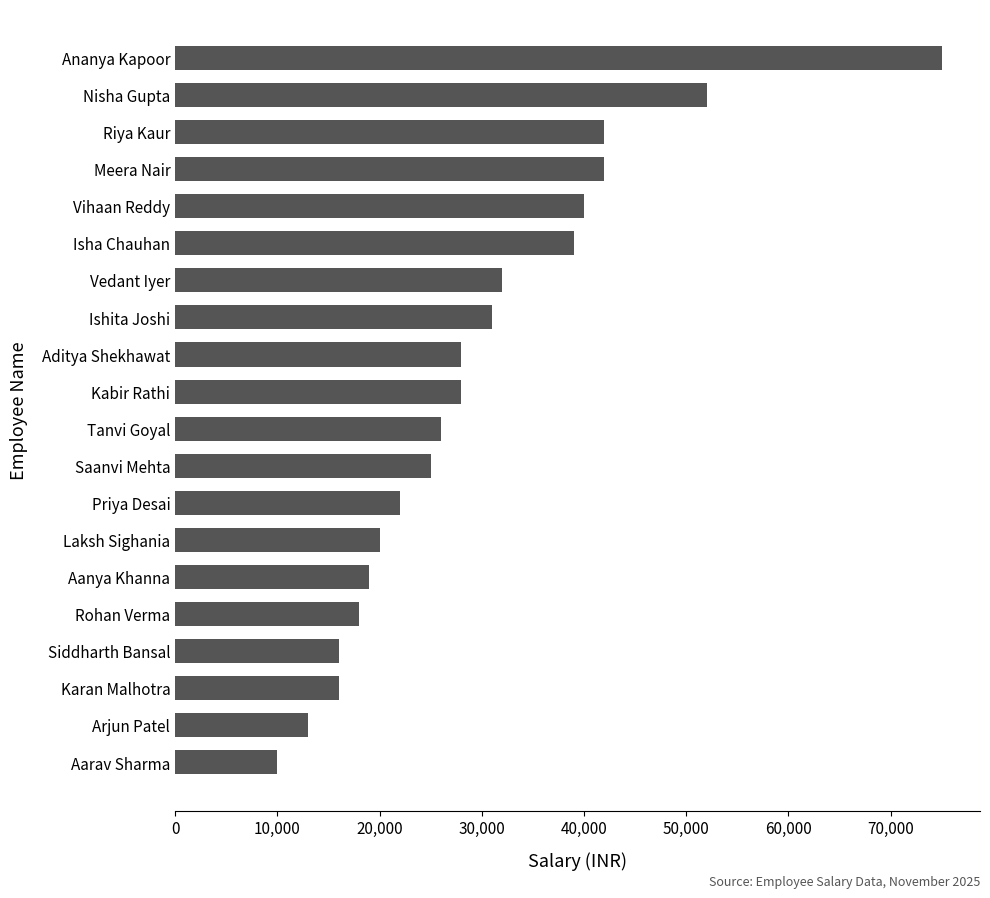

How many series are shown in this chart?

1